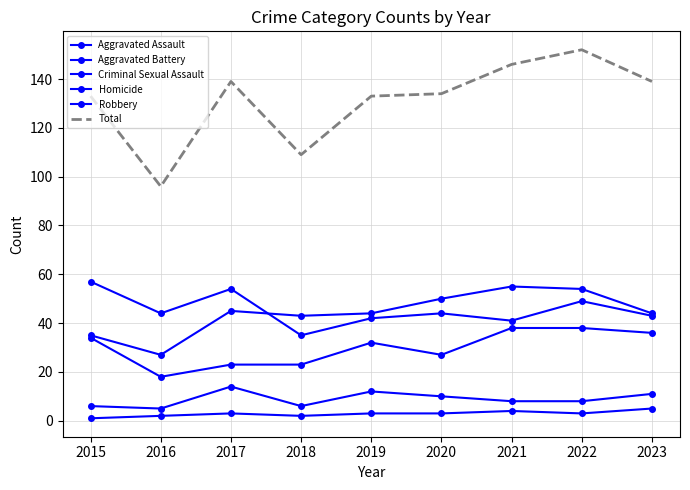

True or false: Homicide and Criminal Sexual Assault intersect in this chart.

False